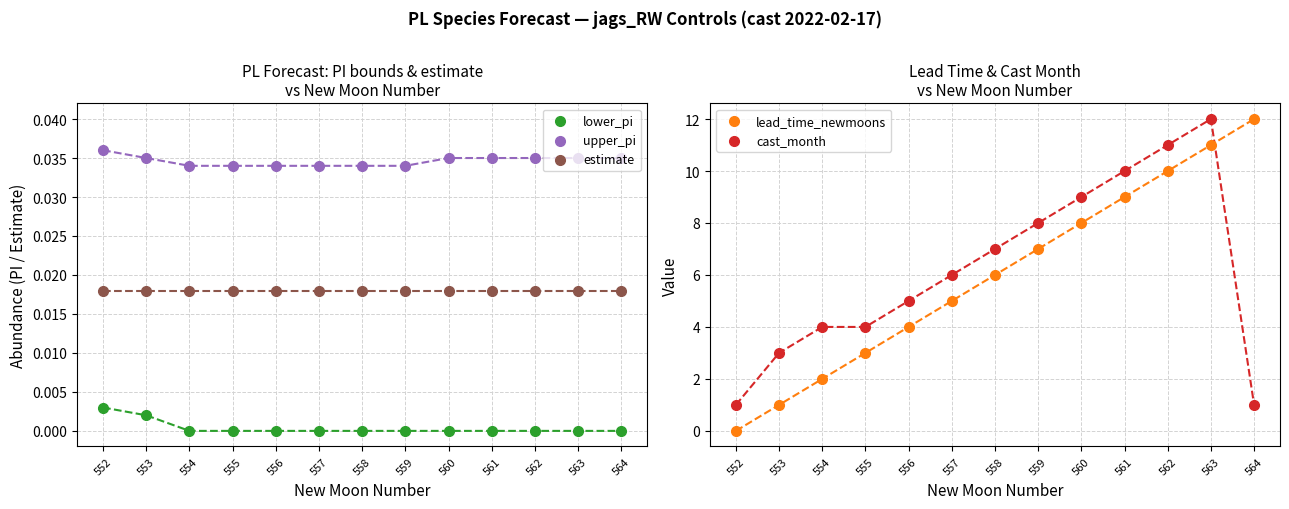

At which category is the sum across all series the highest?

563